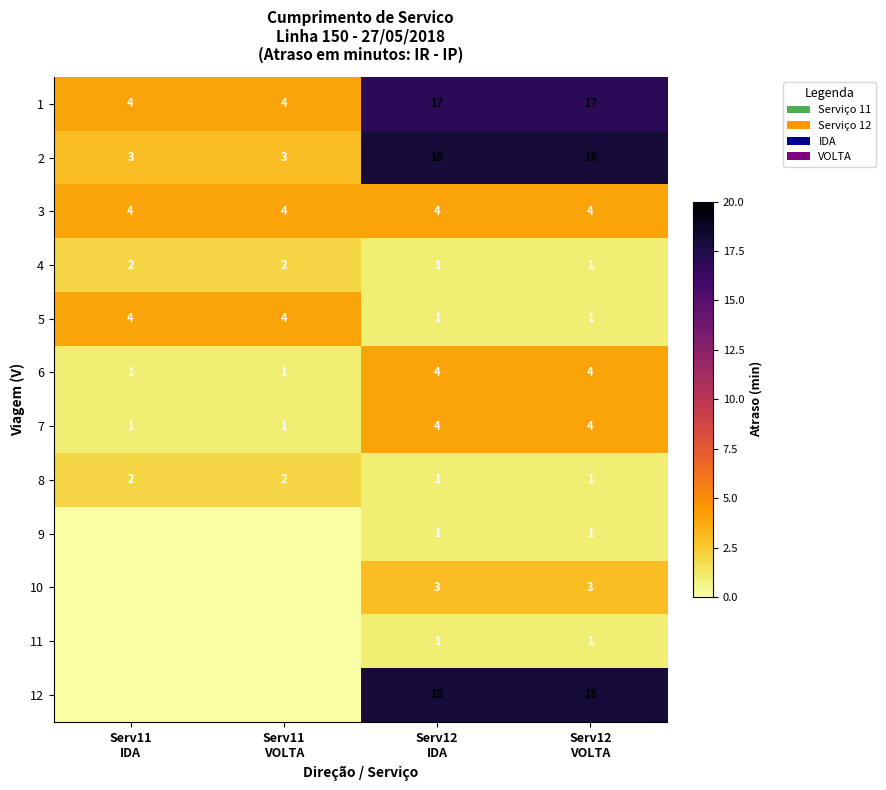

What is the sum of all 8 values?

6